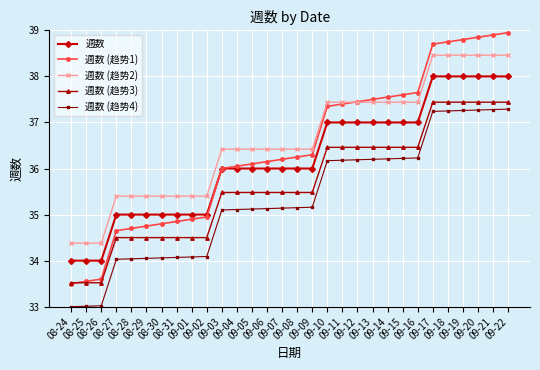

What is the maximum value shown in the chart?

39.0